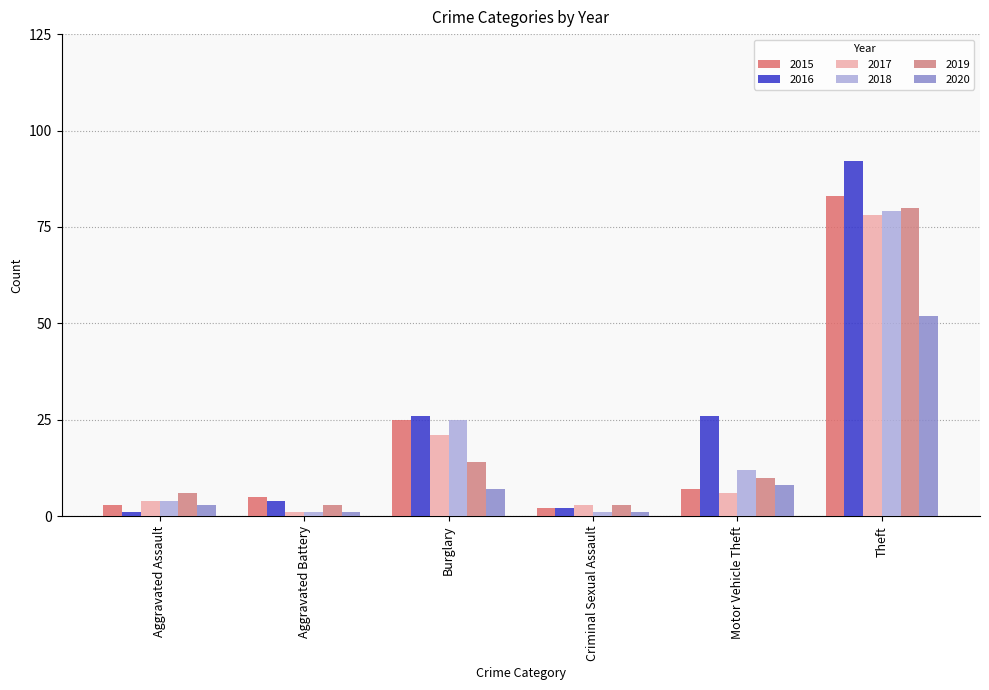

Reading left to right, what are all the values shown in this chart?

2015: Aggravated Assault=3	Aggravated Battery=5	Burglary=25	Criminal Sexual Assault=2	Motor Vehicle Theft=7	Theft=83
2016: Aggravated Assault=1	Aggravated Battery=4	Burglary=26	Criminal Sexual Assault=2	Motor Vehicle Theft=26	Theft=92
2017: Aggravated Assault=4	Aggravated Battery=1	Burglary=21	Criminal Sexual Assault=3	Motor Vehicle Theft=6	Theft=78
2018: Aggravated Assault=4	Aggravated Battery=1	Burglary=25	Criminal Sexual Assault=1	Motor Vehicle Theft=12	Theft=79
2019: Aggravated Assault=6	Aggravated Battery=3	Burglary=14	Criminal Sexual Assault=3	Motor Vehicle Theft=10	Theft=80
2020: Aggravated Assault=3	Aggravated Battery=1	Burglary=7	Criminal Sexual Assault=1	Motor Vehicle Theft=8	Theft=52